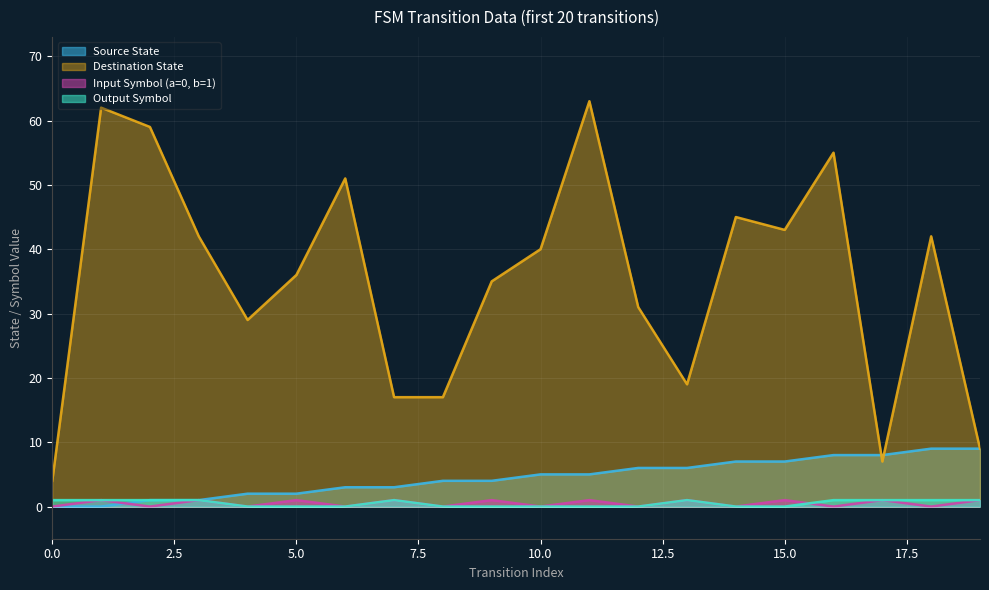

What is the spread (max minus min) of values at 17?

7